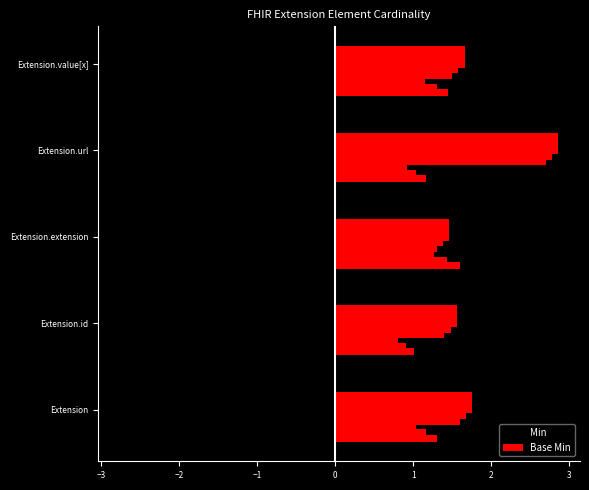

Which series has the widest spread of values?

Base Min